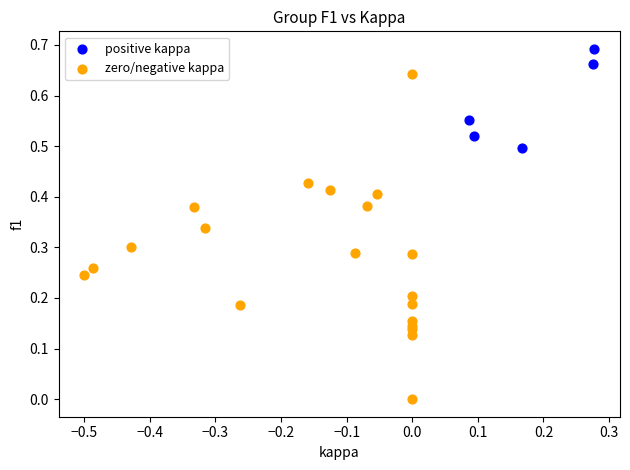

Which series contains the lowest Y value?

zero/negative kappa